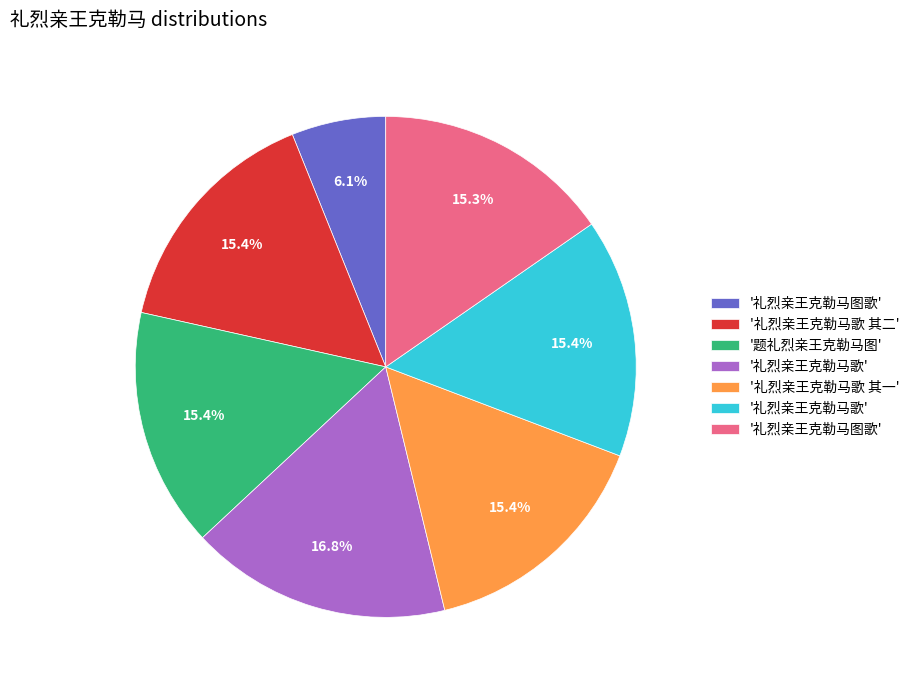

Is there any slice that represents more than half of the pie?

No